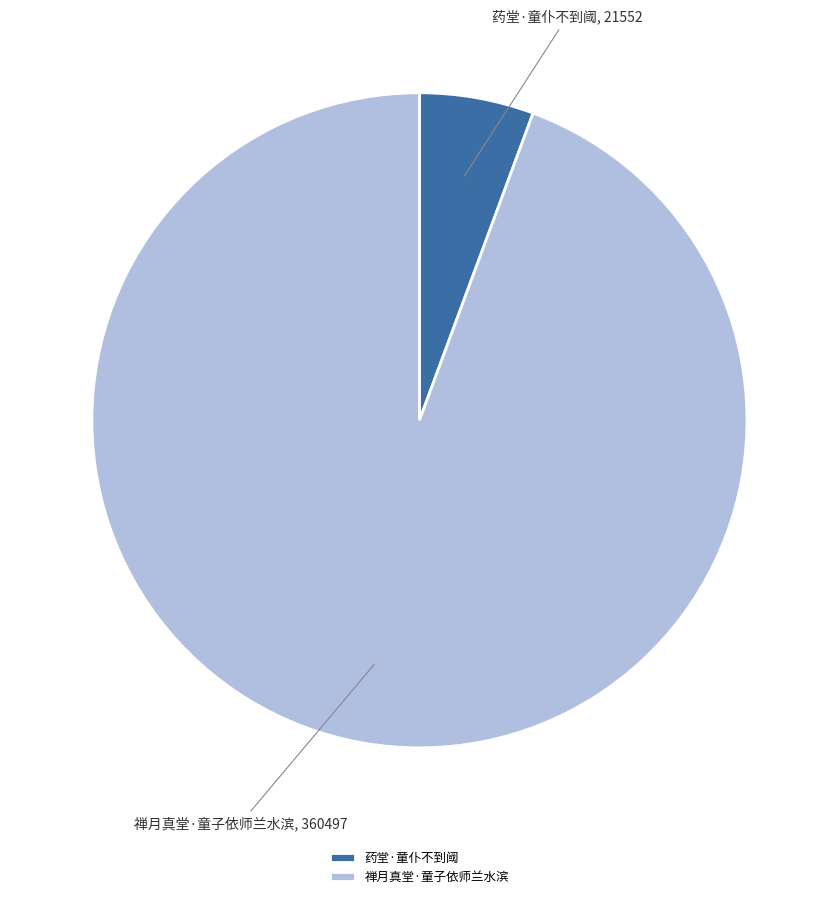

Do 药堂·童仆不到阈 and 禅月真堂·童子依师兰水滨 together represent more than half of the pie?

Yes